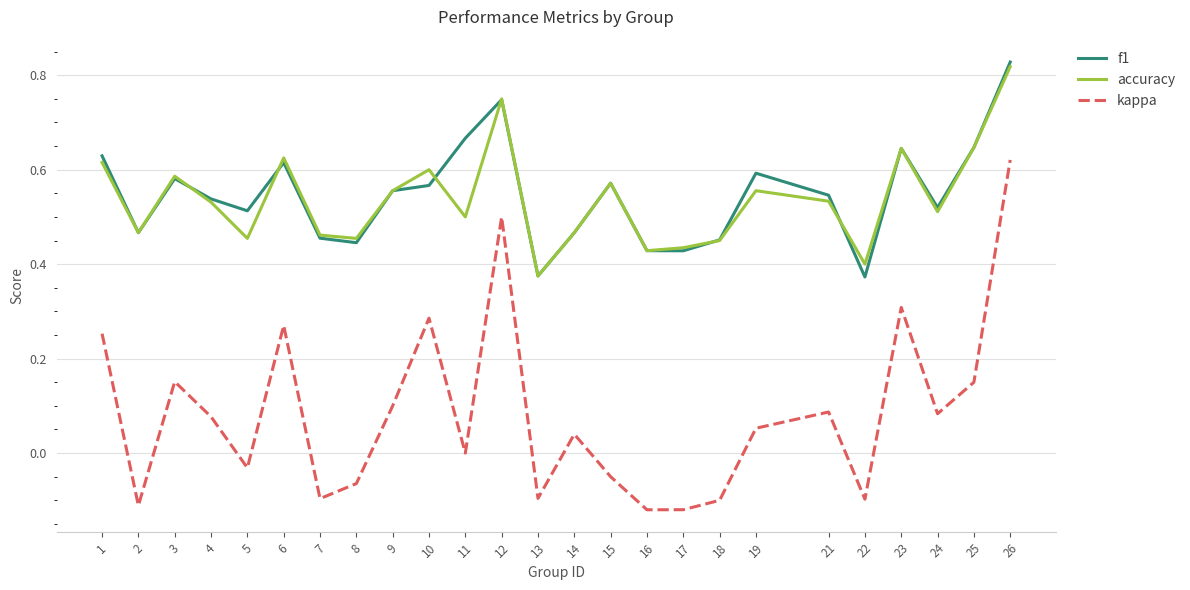

True or false: kappa and accuracy cross at least once.

False